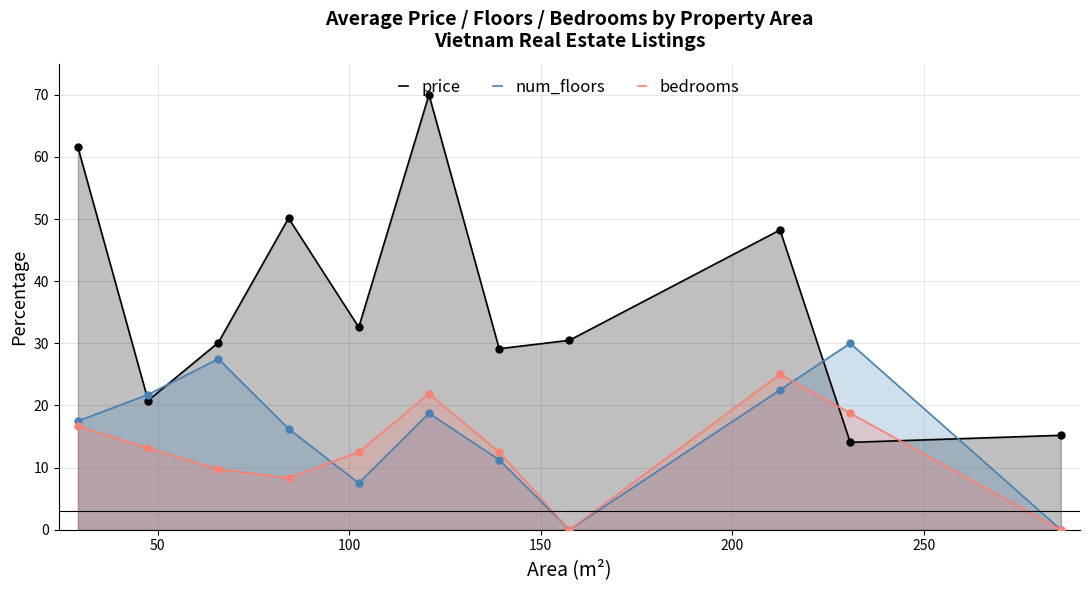

Which series reaches the maximum Y coordinate?

price